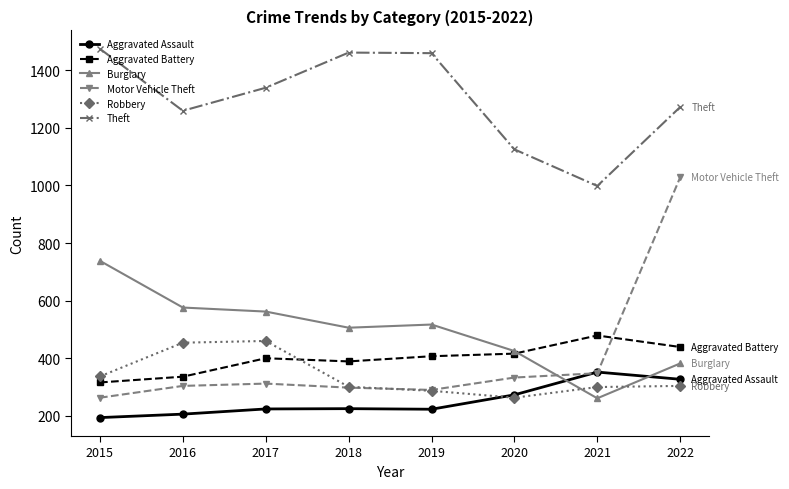

What is the difference between the second highest and minimum values in the Aggravated Assault series?

133